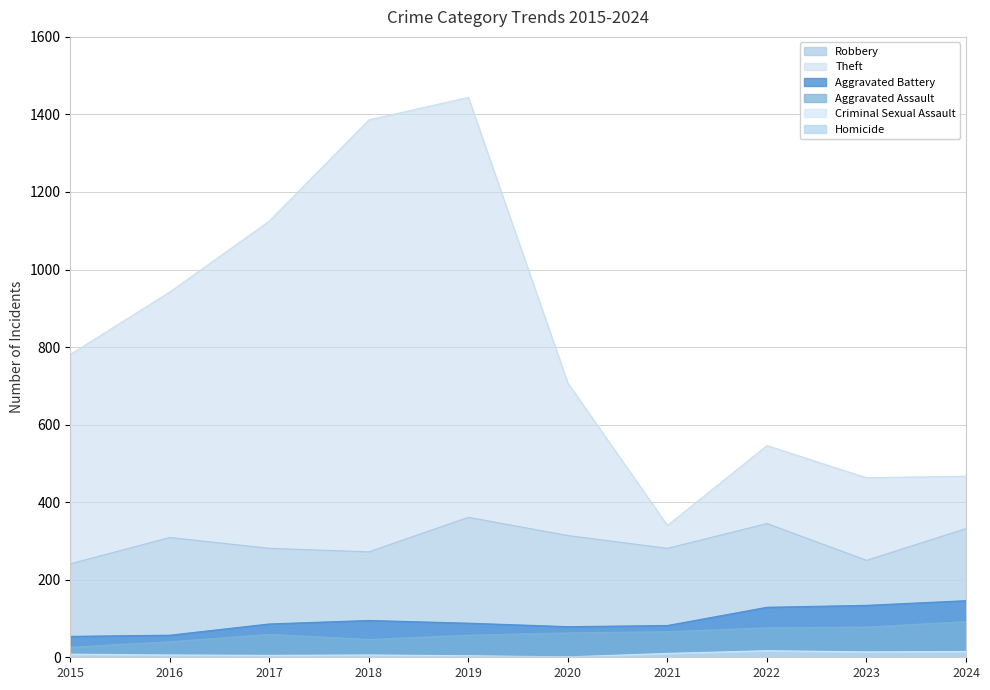

Is it true that Homicide equals 1 at 2024?

False